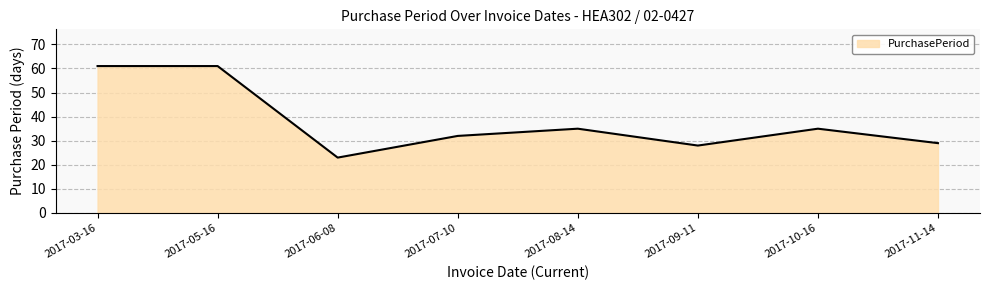

Which has a higher value, 2017-08-14 or 2017-06-08?

2017-08-14